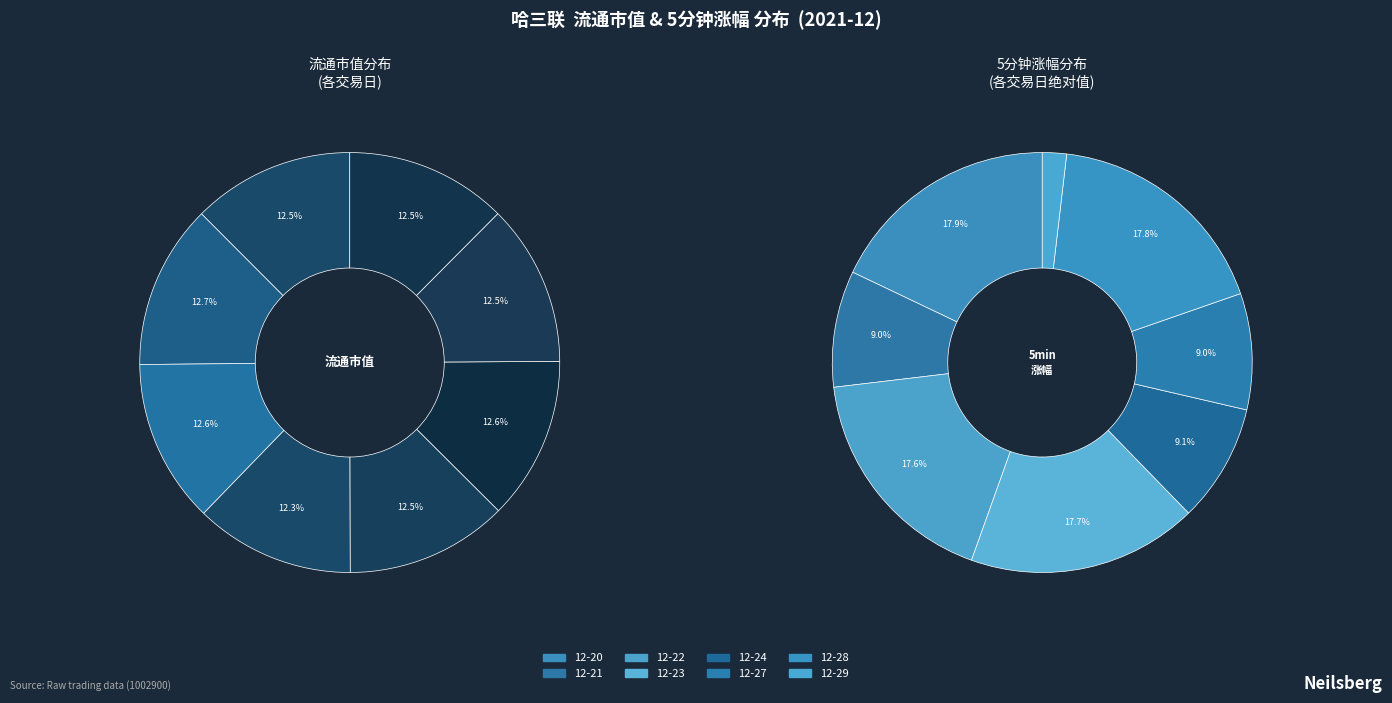

Is it true that 2021-12-21 is 20% of the pie?

False